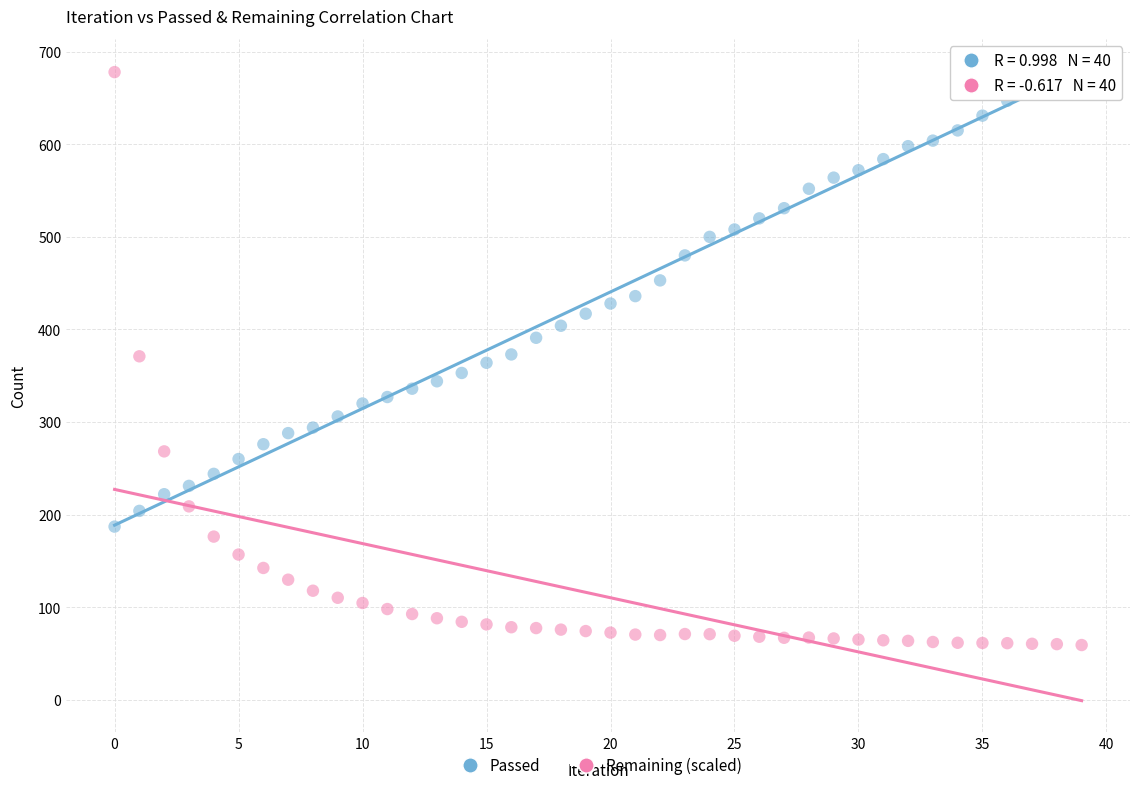

Which series has the widest spread of Y values?

Remaining (scaled)